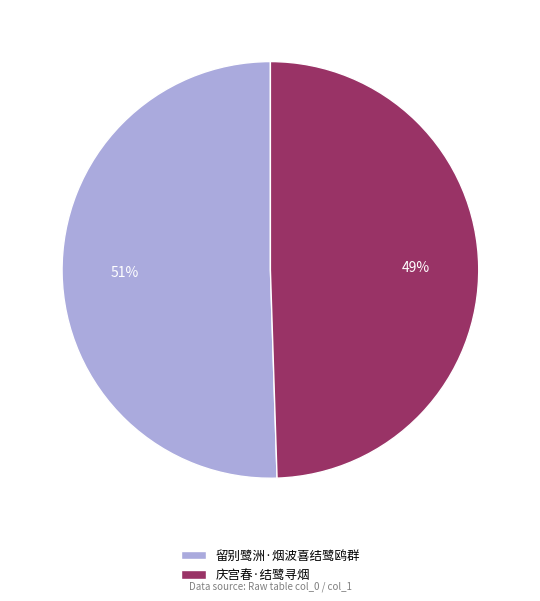

To the nearest percent, what percentage of the pie is 留别鹭洲·烟波喜结鹭鸥群?

51%